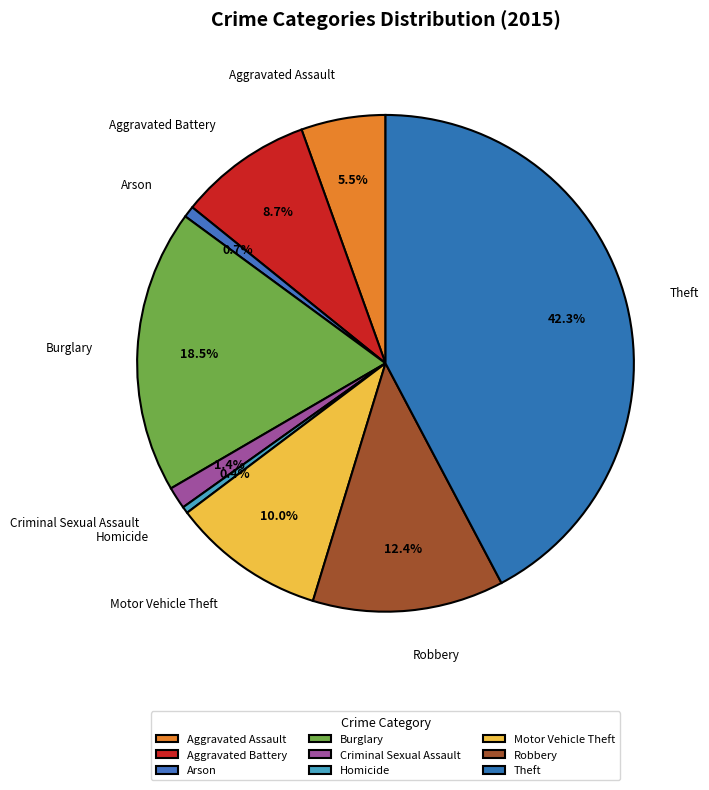

Does Criminal Sexual Assault represent more than half of the total?

No